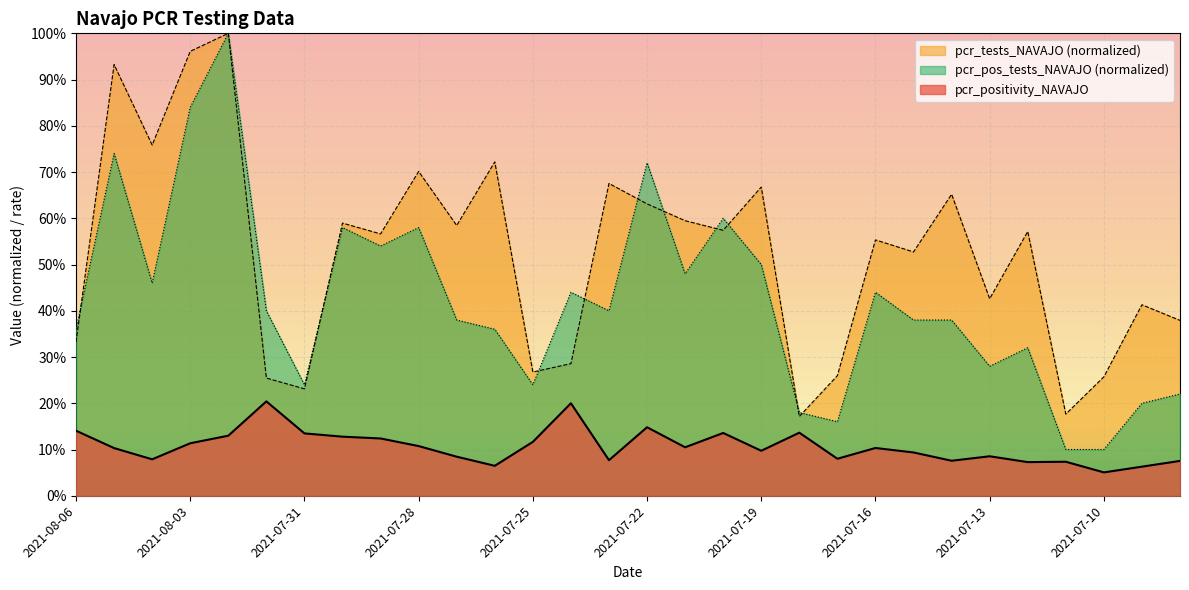

Is the value of pcr_tests_NAVAJO at 2021-07-20 greater than the value of pcr_positivity_NAVAJO at 2021-07-22?

Yes